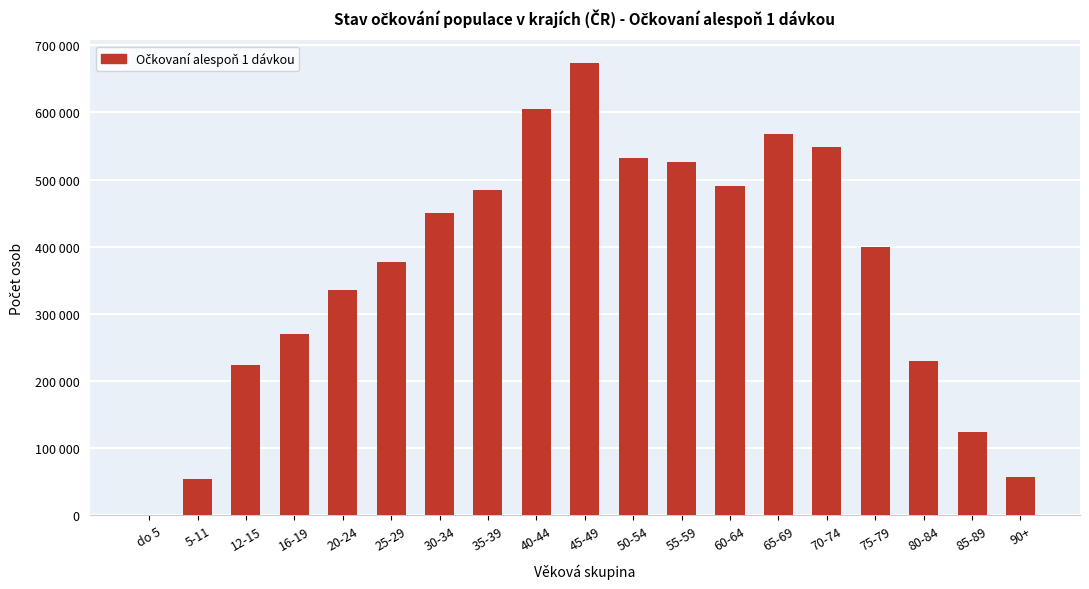

Is it true that the value at 12-15 is 223162?

True